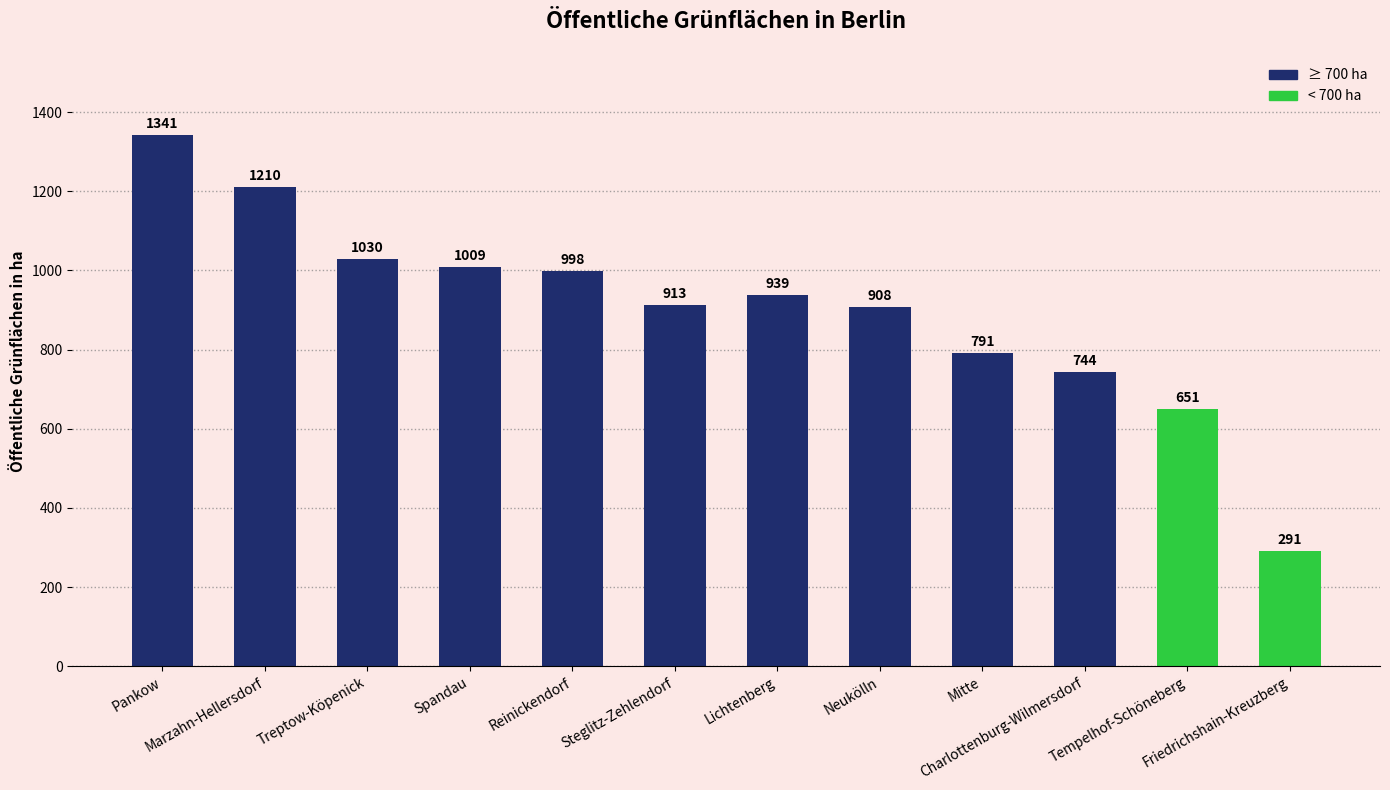

What is the maximum value shown in the chart?

1341